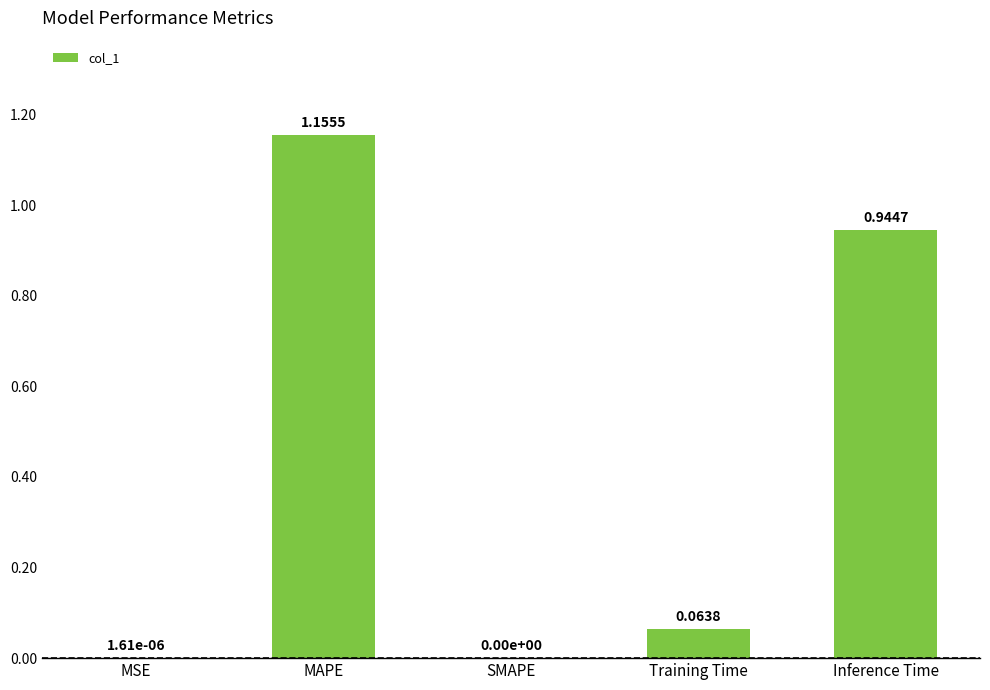

Count the number of values greater than 0.

4